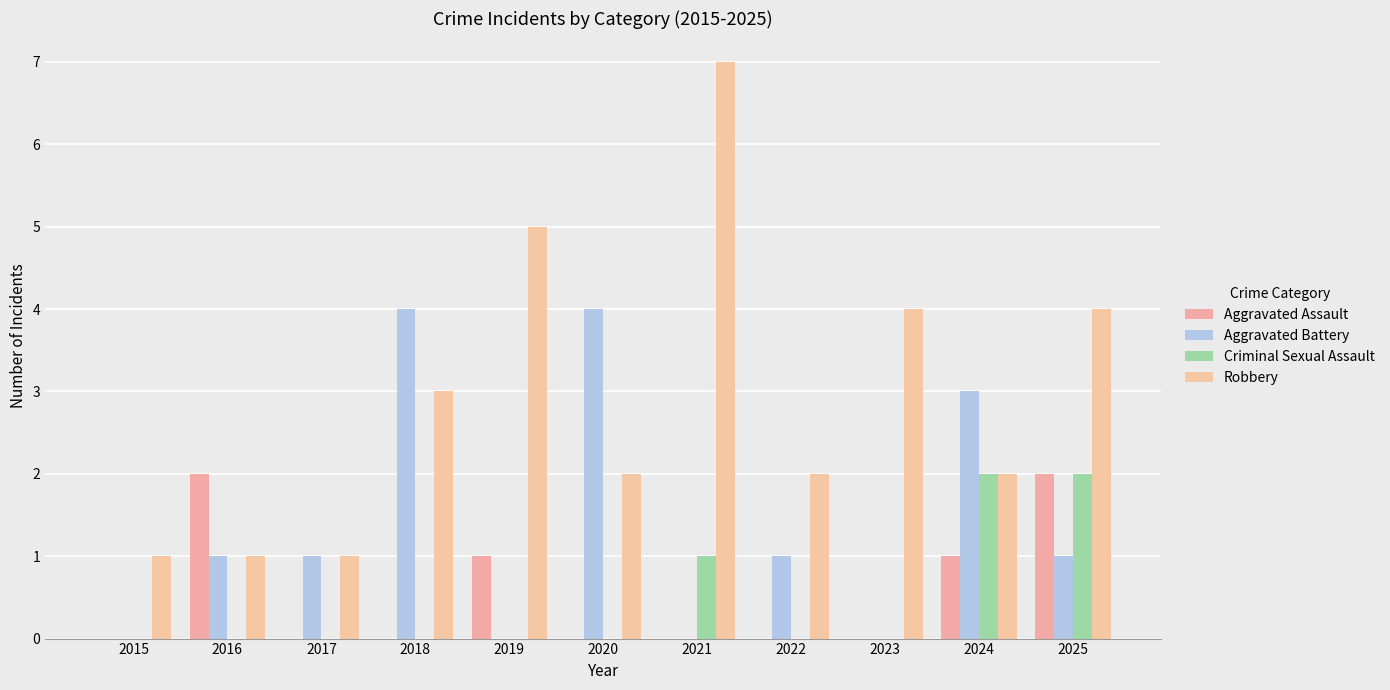

How many groups of bars are there?

11